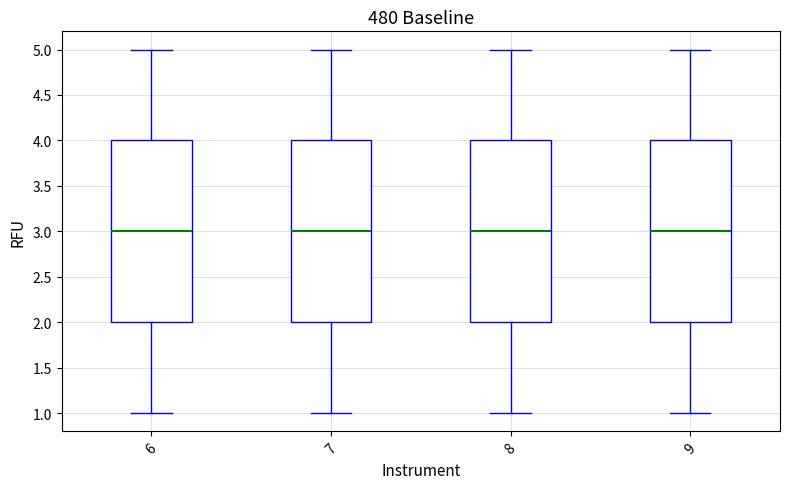

Where does the upper whisker of the box at x = 9 end on the y-axis? The values are not printed on the chart, so give them approximately, as read against the axis.

5